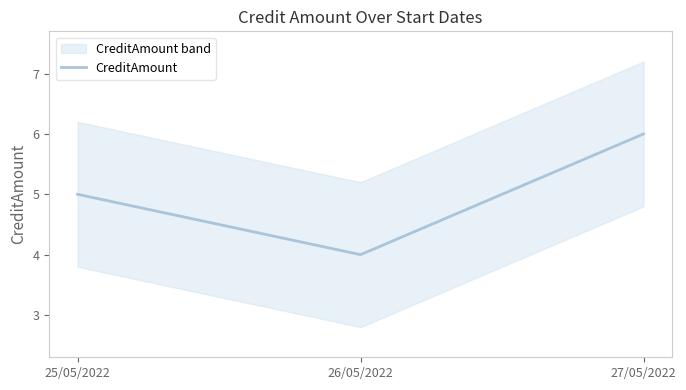

What is the difference between the maximum and minimum values?

2